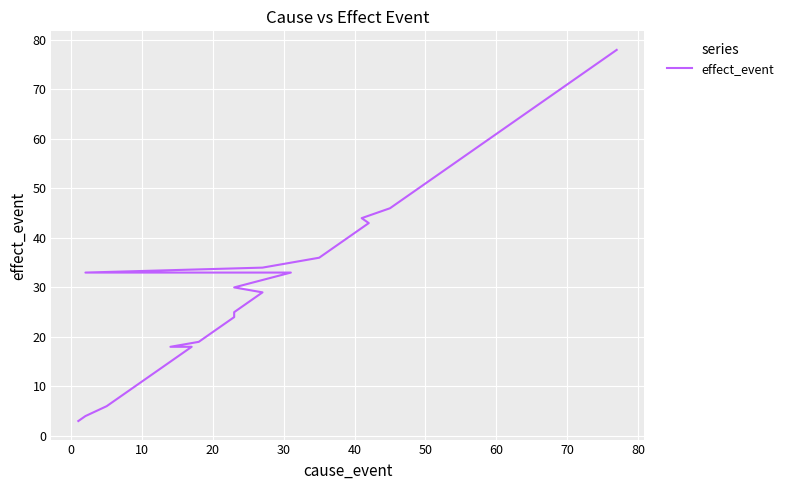

Reading left to right, extract all data points from this chart.

3	4	6	12	15	18	18	19	20	22	24	25	29	30	33	33	34	36	39	41	42	43	44	46	47	48	49	53	55	56	60	61	63	69	70	72	75	76	78